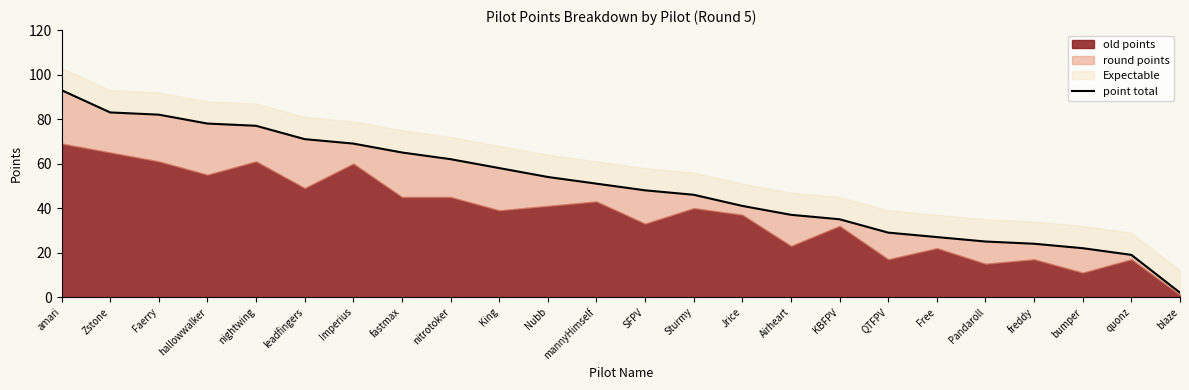

What is the sum of the values at SFPV and leadfingers?

119